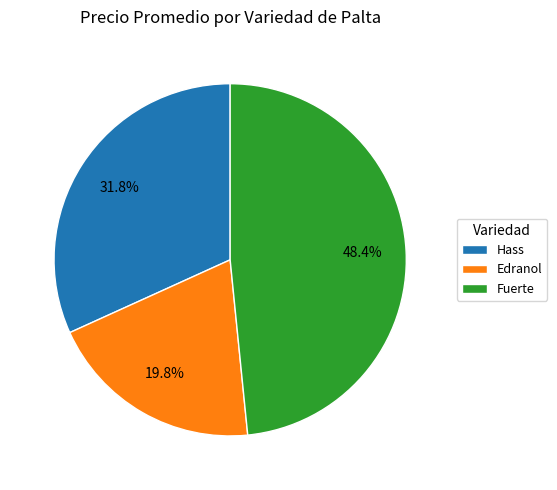

The Hass slice represents 8% of the pie. True or false?

False